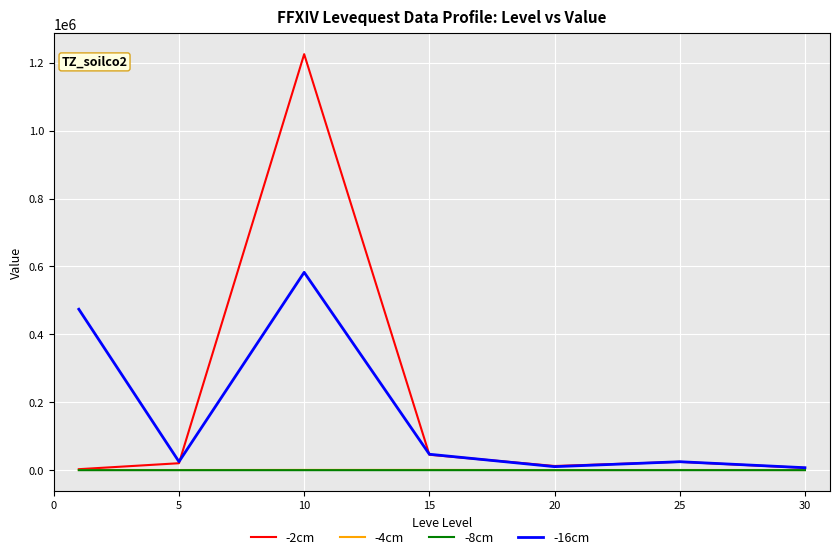

What is the maximum value shown in the chart?

1225151.7